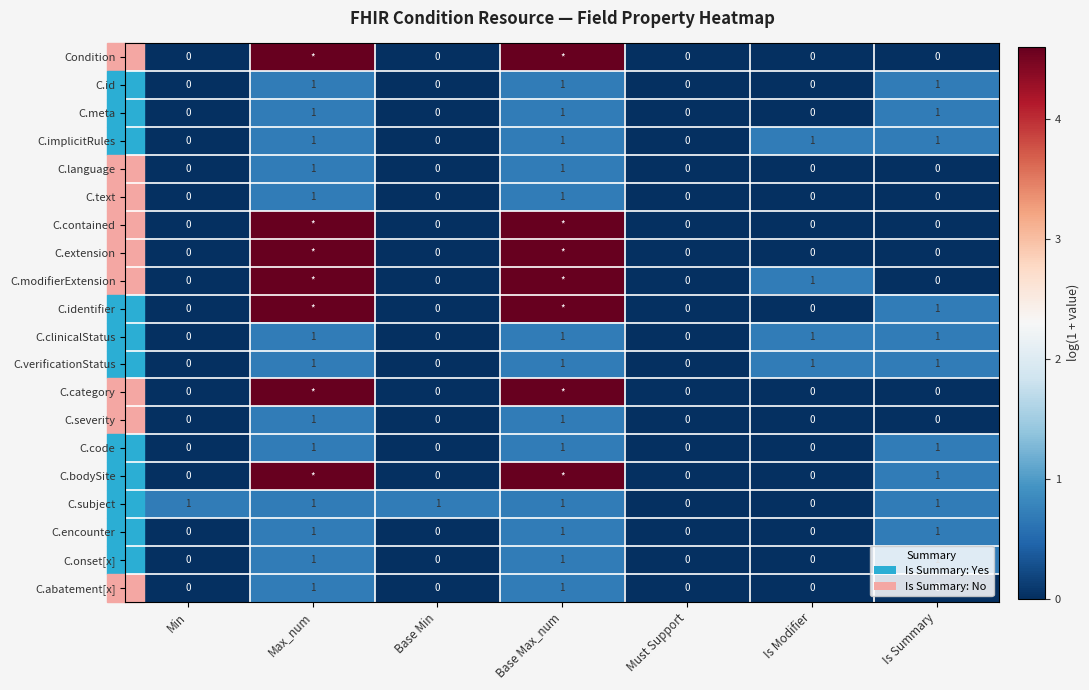

What is the total value across all series at Max_num?

41.2